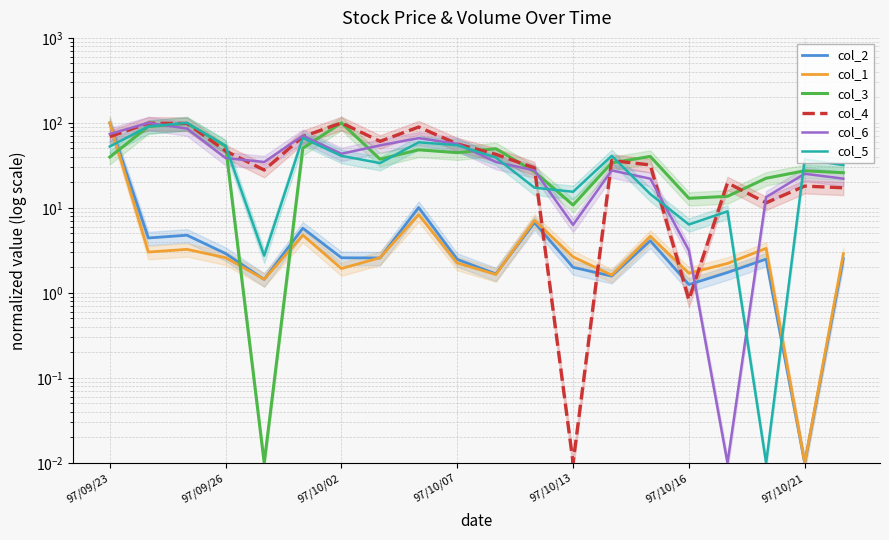

How many values in the col_2 series are below 2?

7